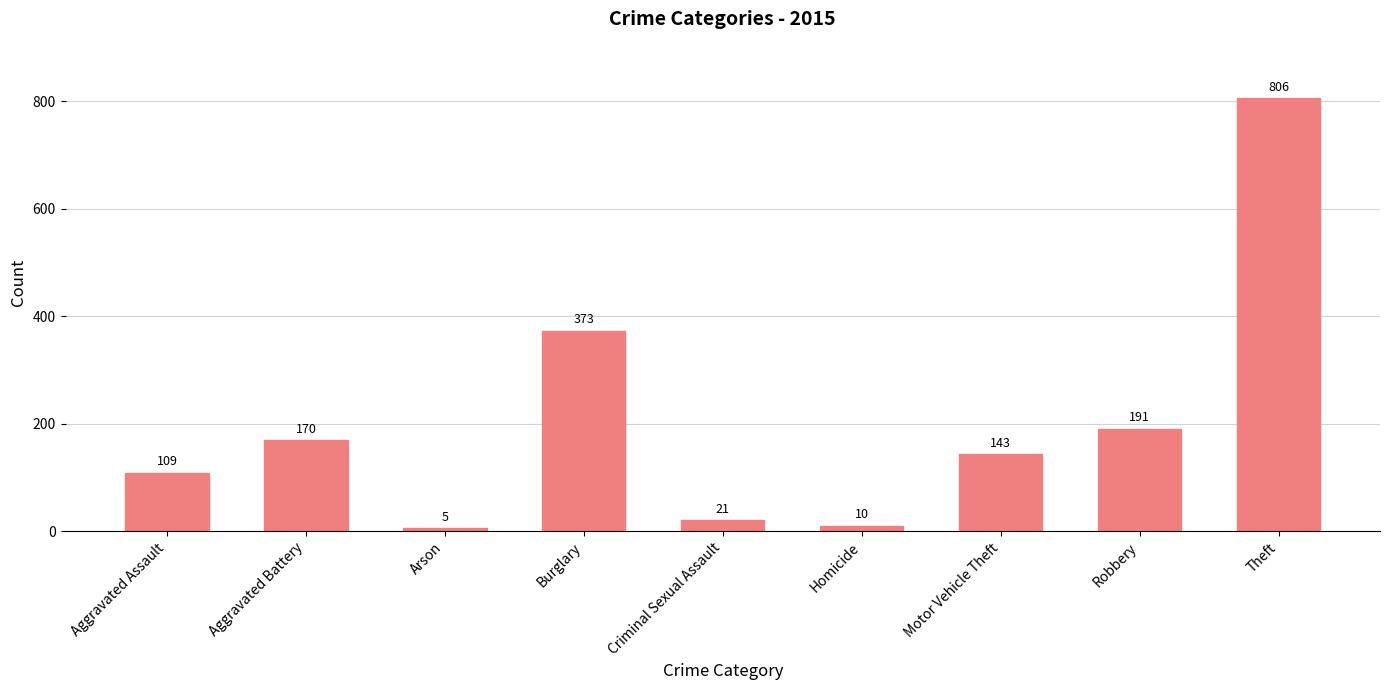

True or false: the data shows 72 at Motor Vehicle Theft.

False